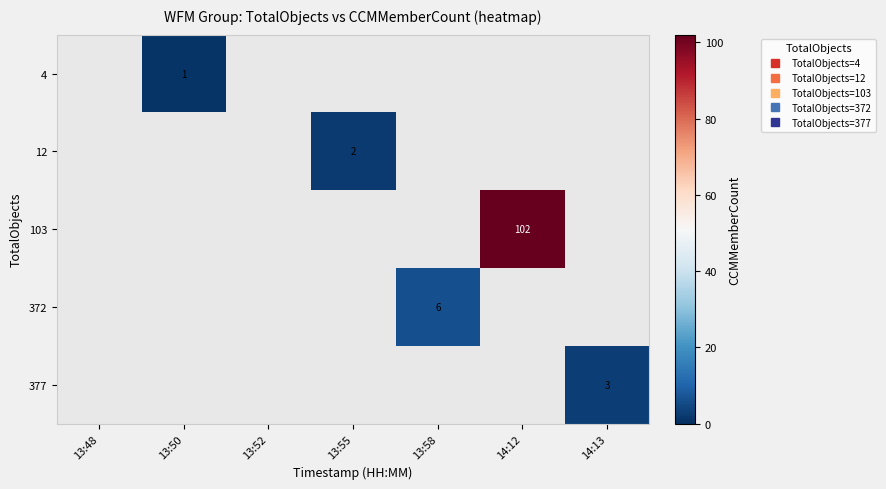

What is the minimum value shown in the chart?

1.0